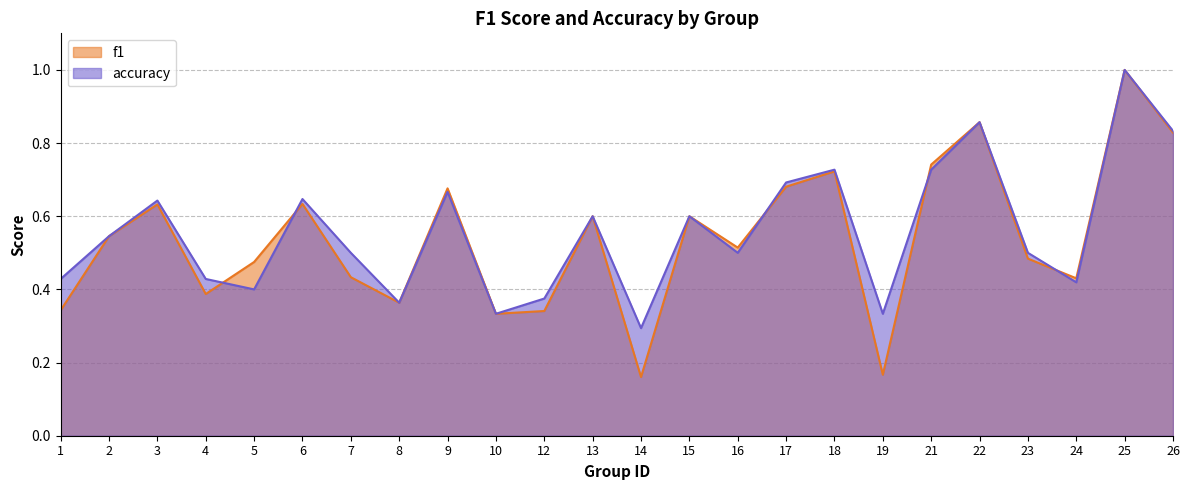

True or false: accuracy has a value of 0.3 at 9.

False